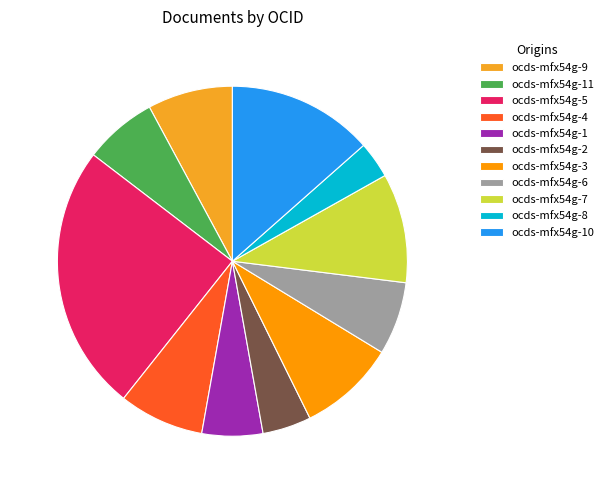

How much of the chart is everything except ocds-mfx54g-6?

93.3%